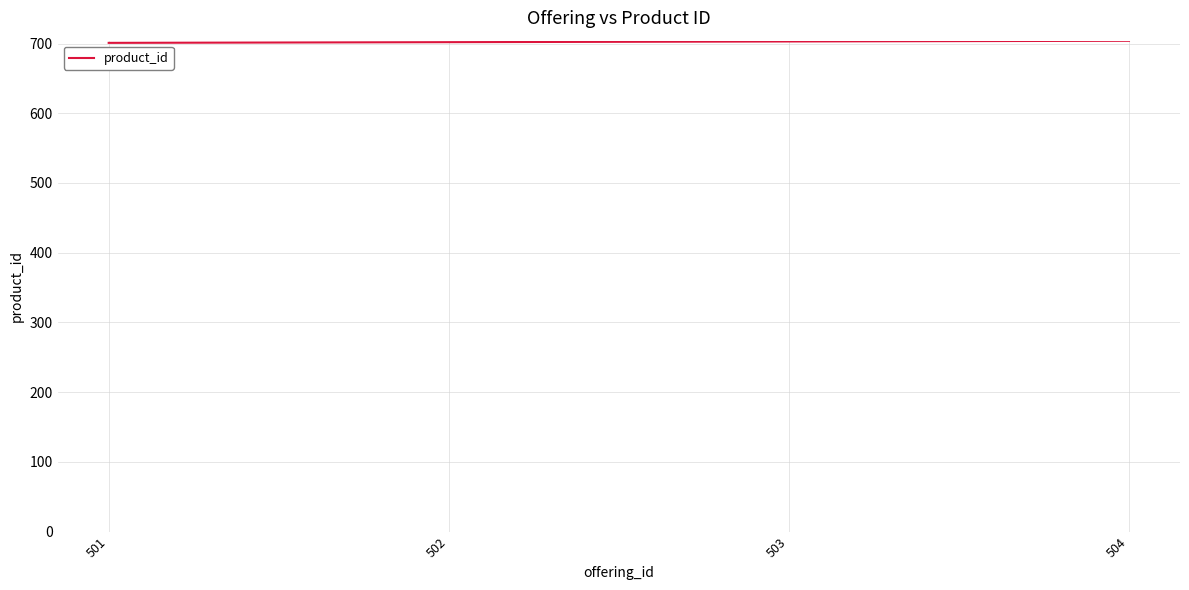

Is it true that the value at 501 is 701?

True